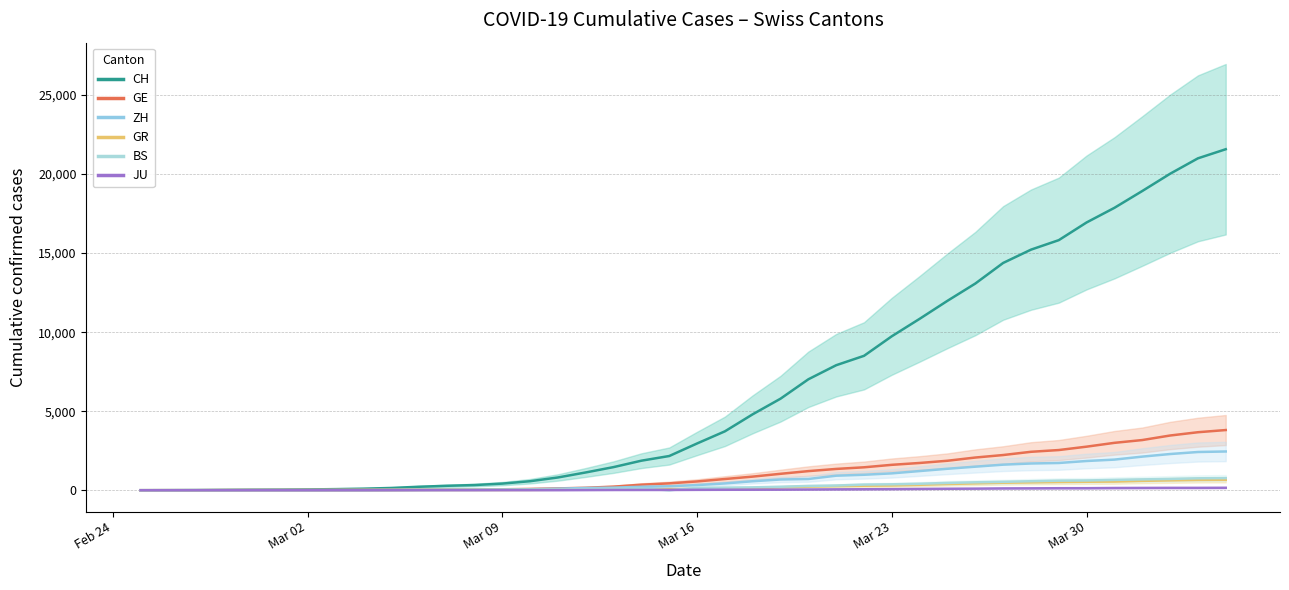

At Mar 09, list the series in order from largest to smallest.

CH, ZH, GR, GE, BS, JU